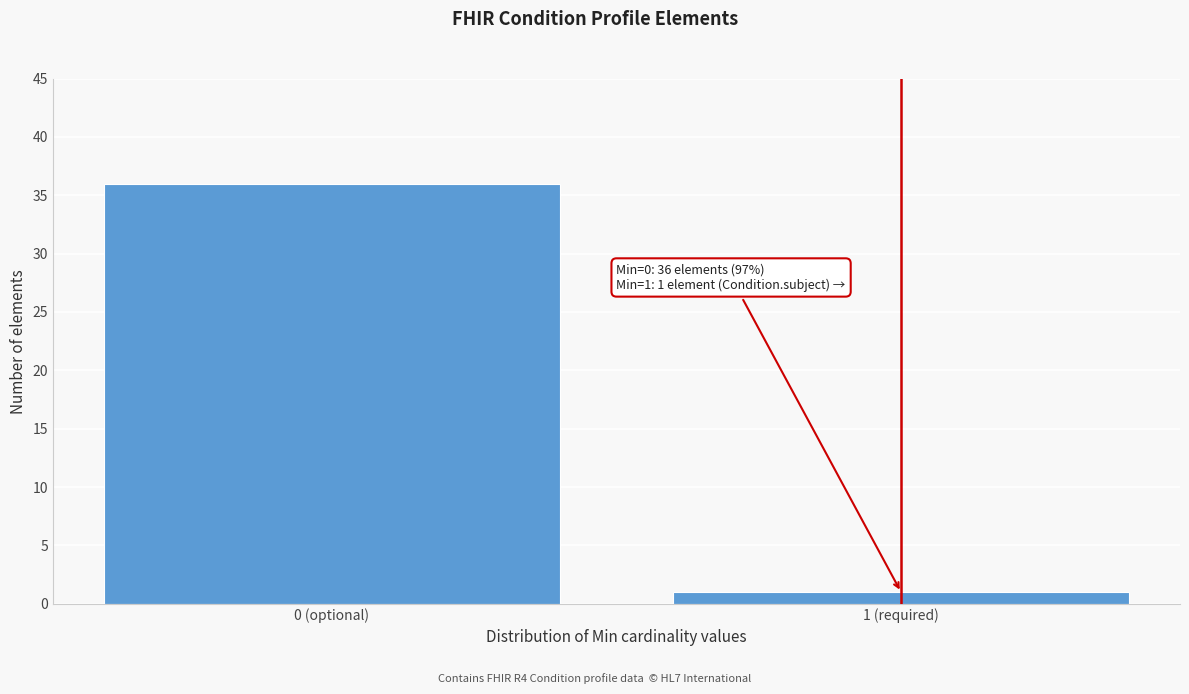

Reading left to right, what are all the values shown in this chart?

36	1